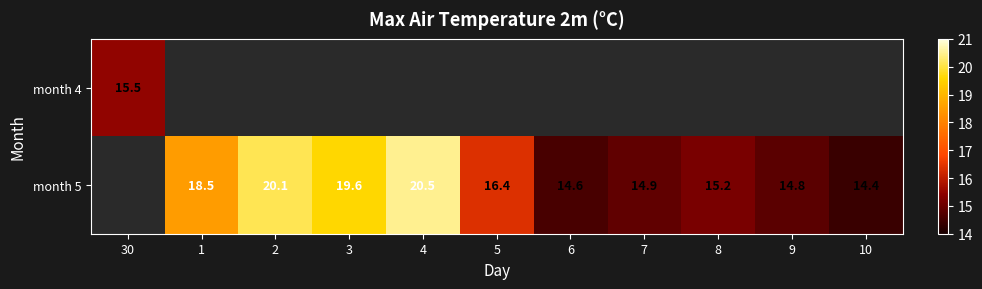

What is the greatest value displayed?

20.5